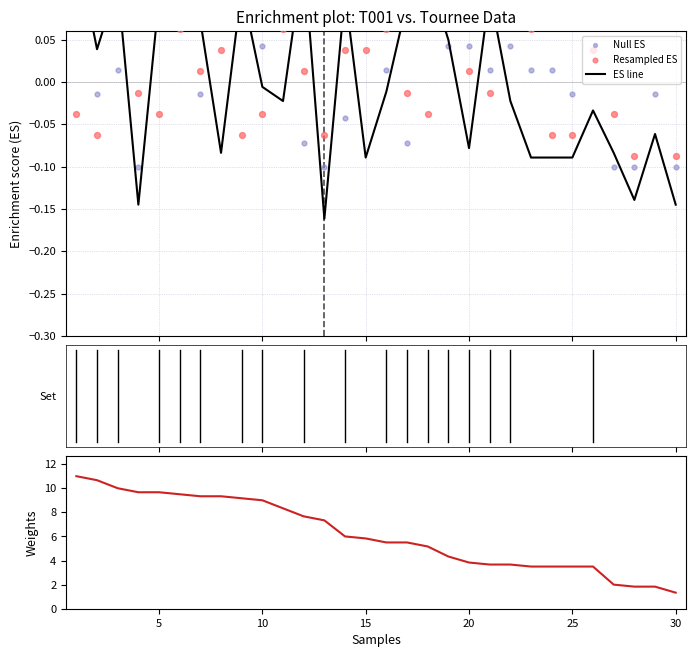

Which series reaches the minimum Y coordinate?

ES line